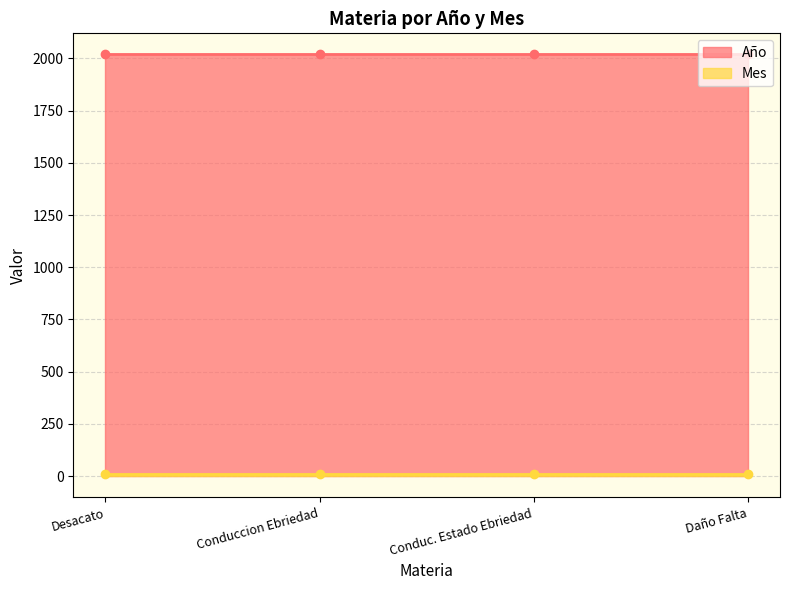

Reading left to right, what are all the values shown in this chart?

Año: Desacato=2019	Conduccion Ebriedad=2019	Conduc. Estado Ebriedad=2019	Daño Falta=2019
Mes: Desacato=9	Conduccion Ebriedad=9	Conduc. Estado Ebriedad=9	Daño Falta=9